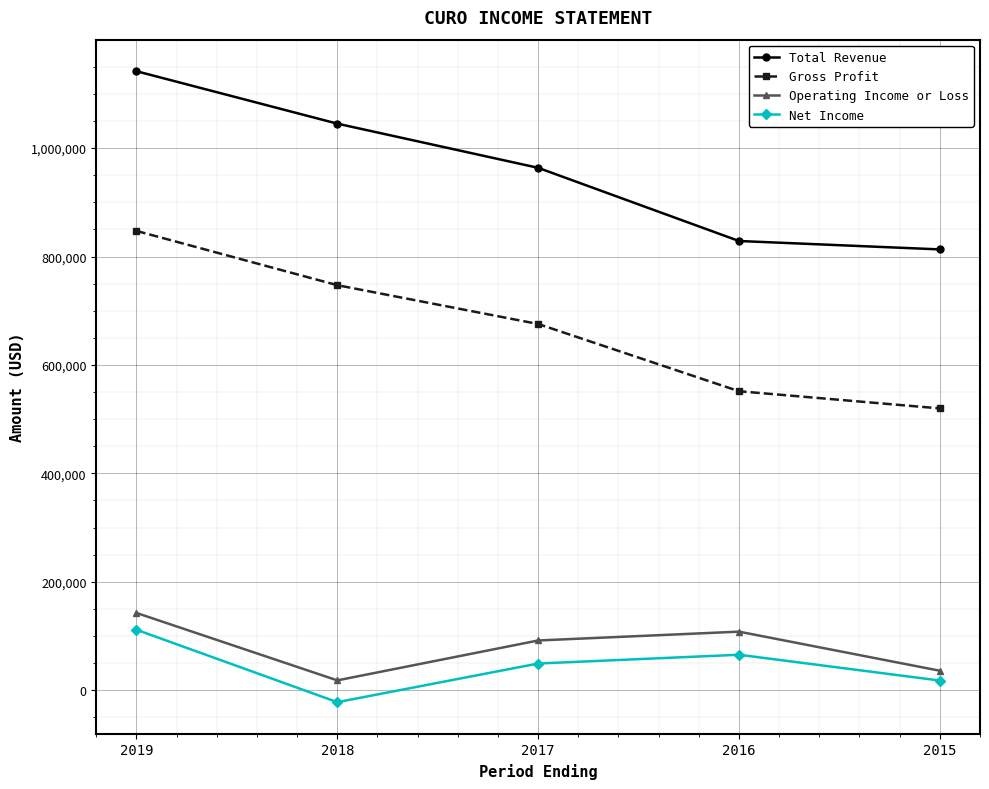

Reading left to right, transcribe all the data shown in this chart.

Total Revenue: 1141800	1045100	963600	828600	813100
Gross Profit: 847200	747100	675500	551500	519800
Operating Income or Loss: 142500	18100	91700	108000	35900
Net Income: 111500	-22100	49200	65400	17800